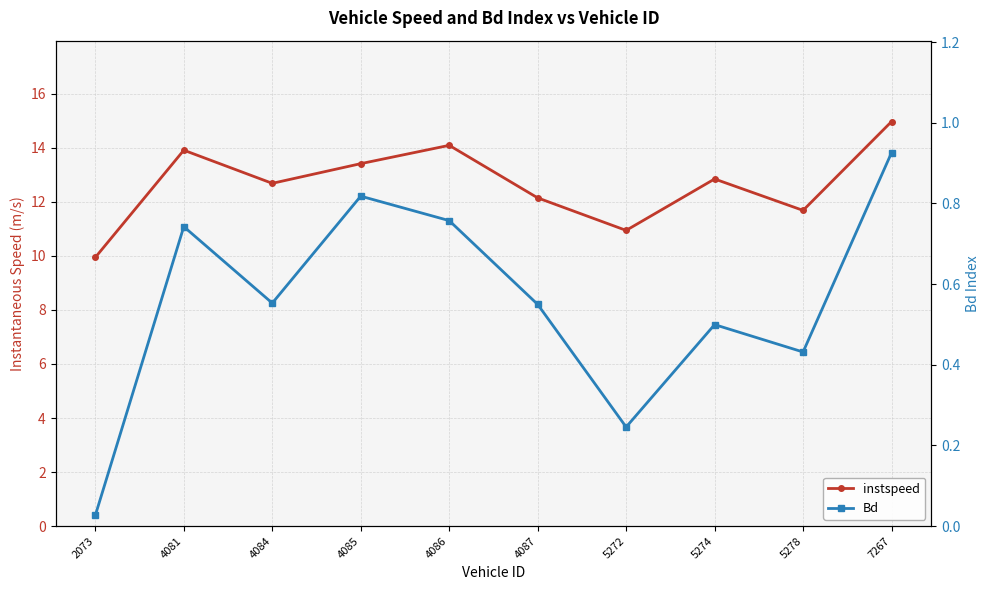

True or false: Bd has more than 1 points higher than both neighbors.

True